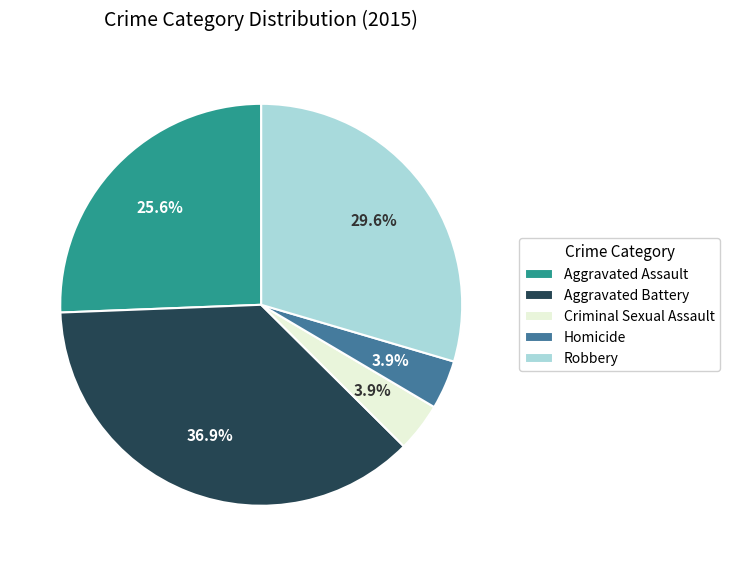

To the nearest percent, what portion does Robbery represent?

30%